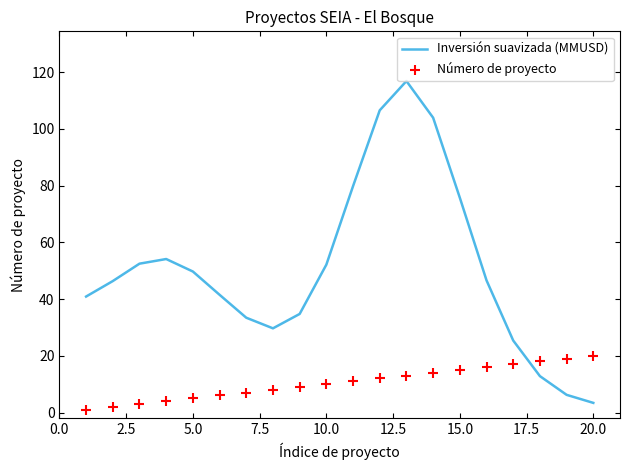

Which series contains the highest Y value?

Inversión suavizada (MMUSD)